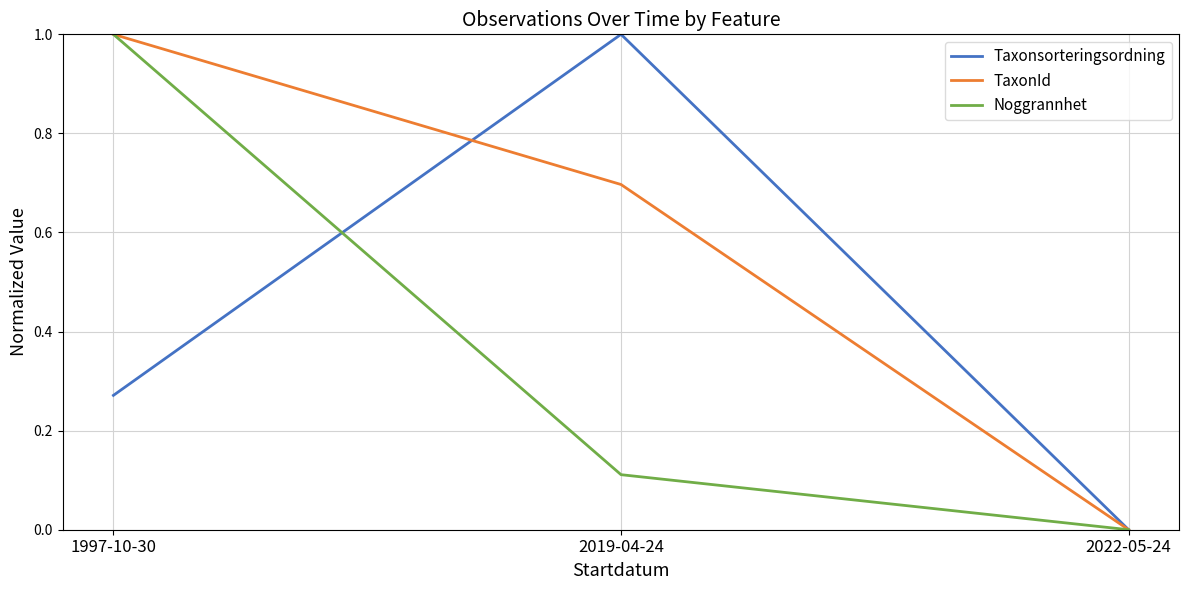

How many lines are shown in the chart?

3